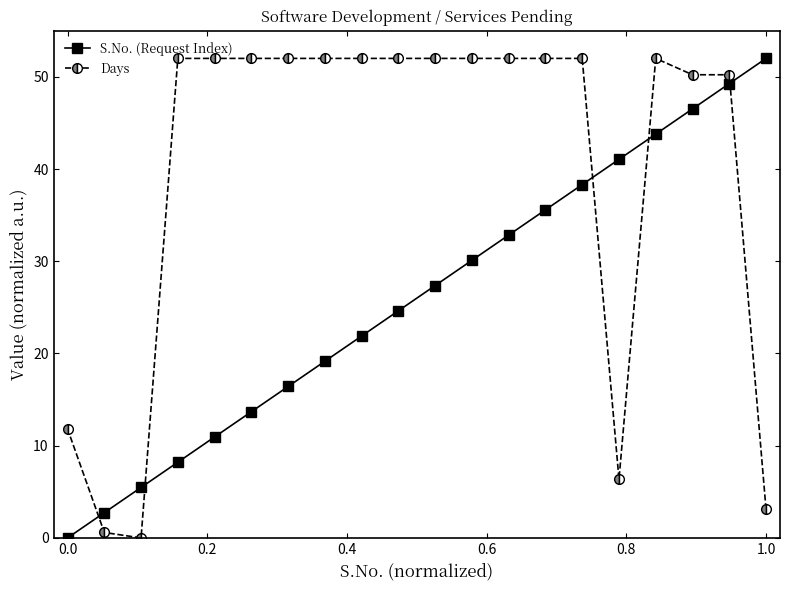

How many lines are shown in the chart?

2